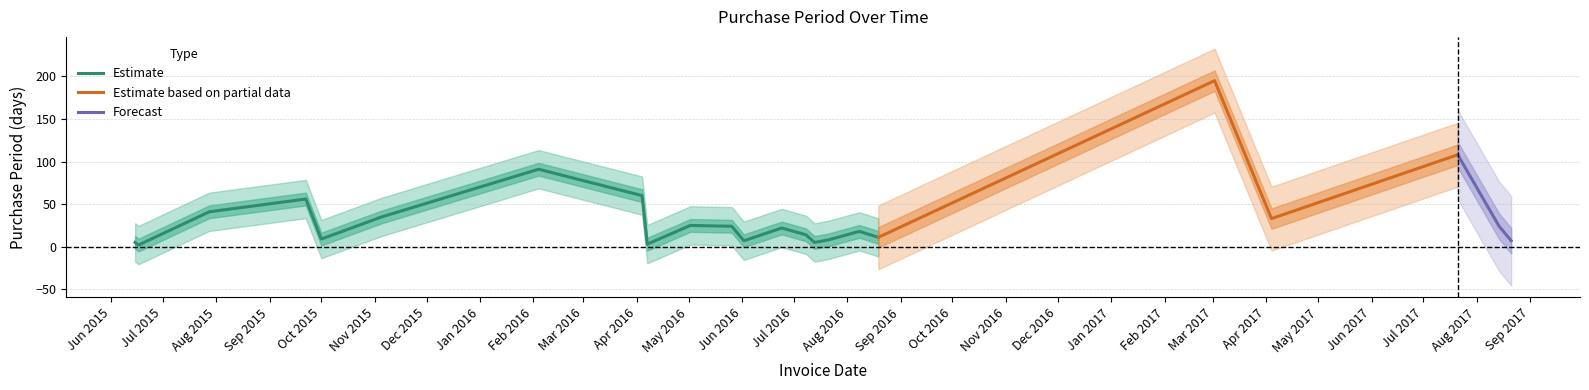

Is it true that the value at 2016-08-19 is 7?

False